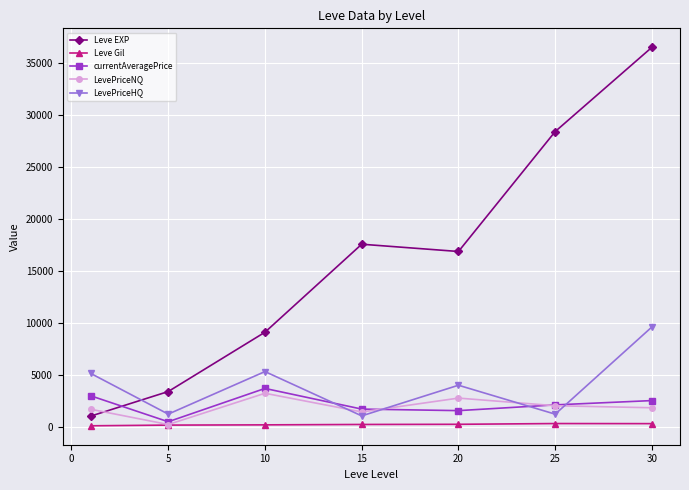

What is the value of the Leve Gil point at the 2nd from the left?

180.0